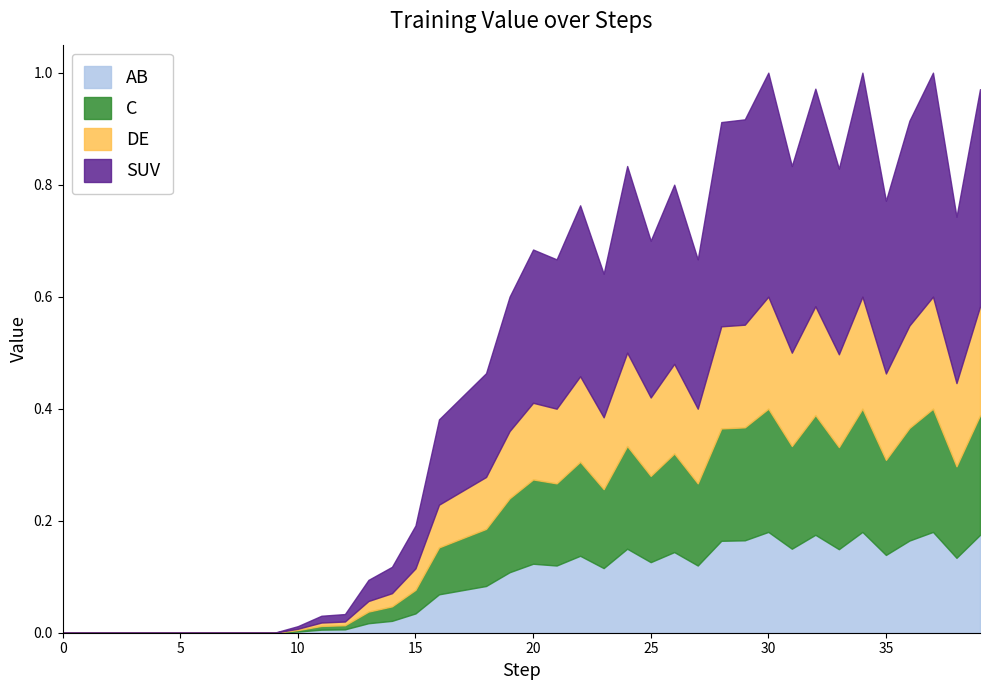

Reading left to right, what are all the values shown in this chart?

0=0.0	1=0.0	2=0.0	3=0.0	4=0.0	5=0.0	6=0.0	7=0.0	8=0.0	9=0.0	10=0.0	11=0.0	12=0.0	13=0.1	14=0.1	15=0.2	16=0.4	17=0.4	18=0.5	19=0.6	20=0.7	21=0.7	22=0.8	23=0.6	24=0.8	25=0.7	26=0.8	27=0.7	28=0.9	29=0.9	30=1.0	31=0.8	32=1.0	33=0.8	34=1.0	35=0.8	36=0.9	37=1.0	38=0.7	39=1.0